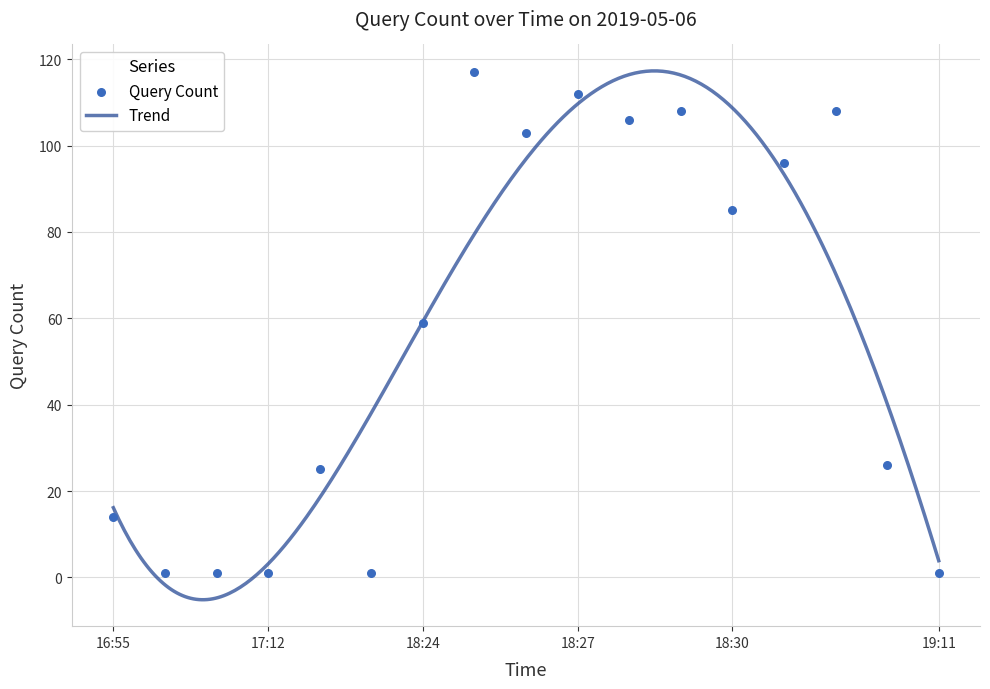

What is the maximum value for Trend?

117.3